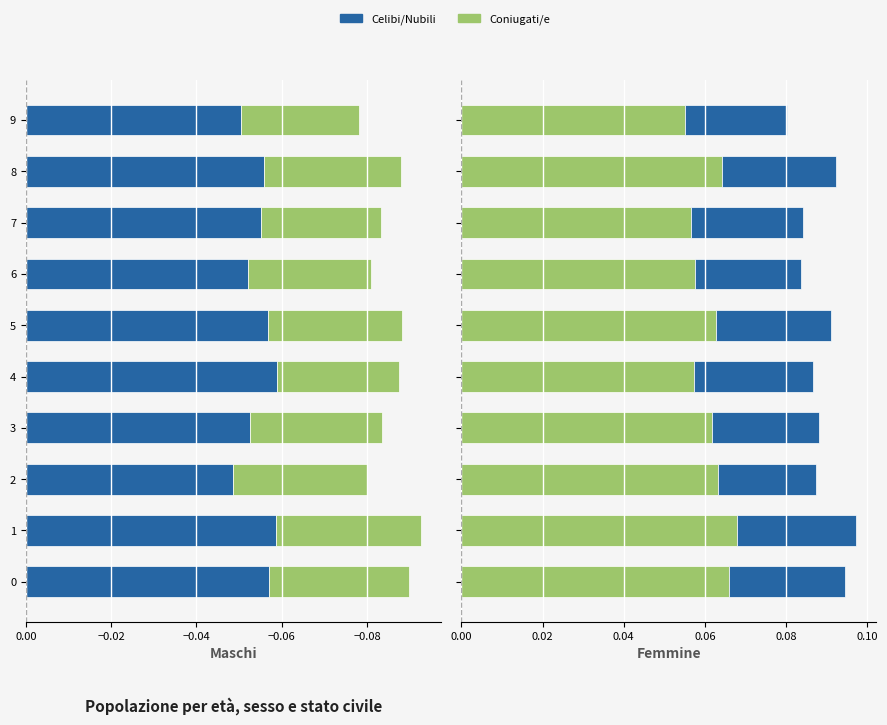

Rank the series by their average value, from lowest to highest.

Celibi/Nubili, Coniugati/e